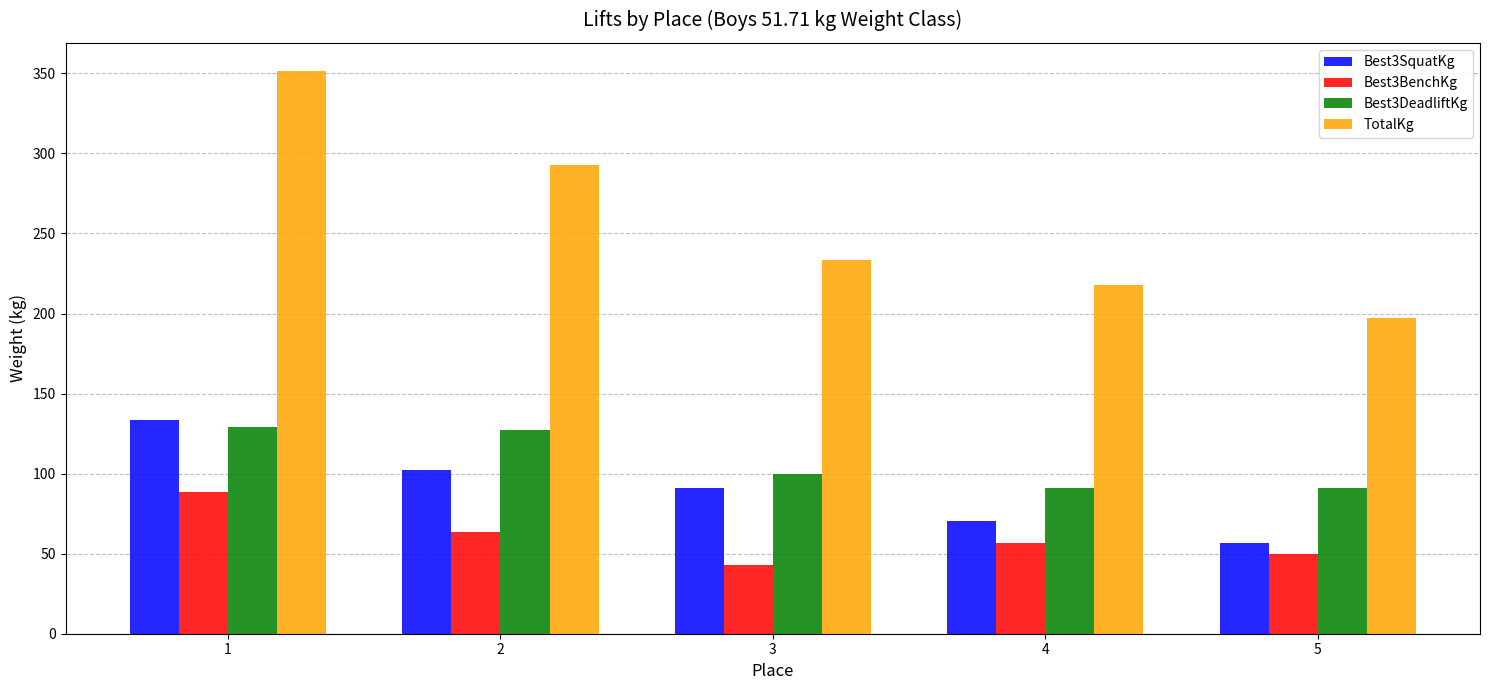

Which series has the largest total across all categories?

TotalKg